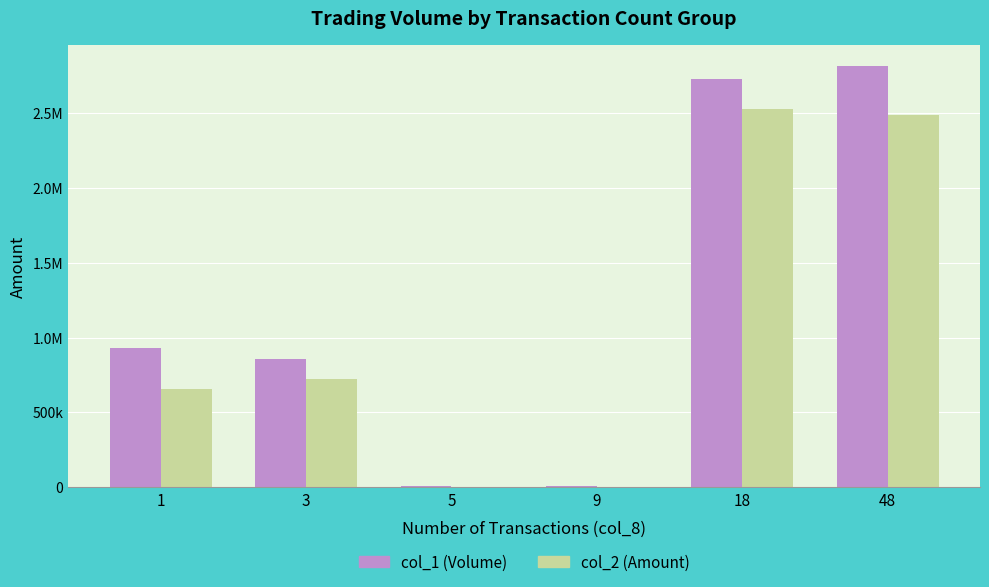

Does the chart contain stacked bars?

No